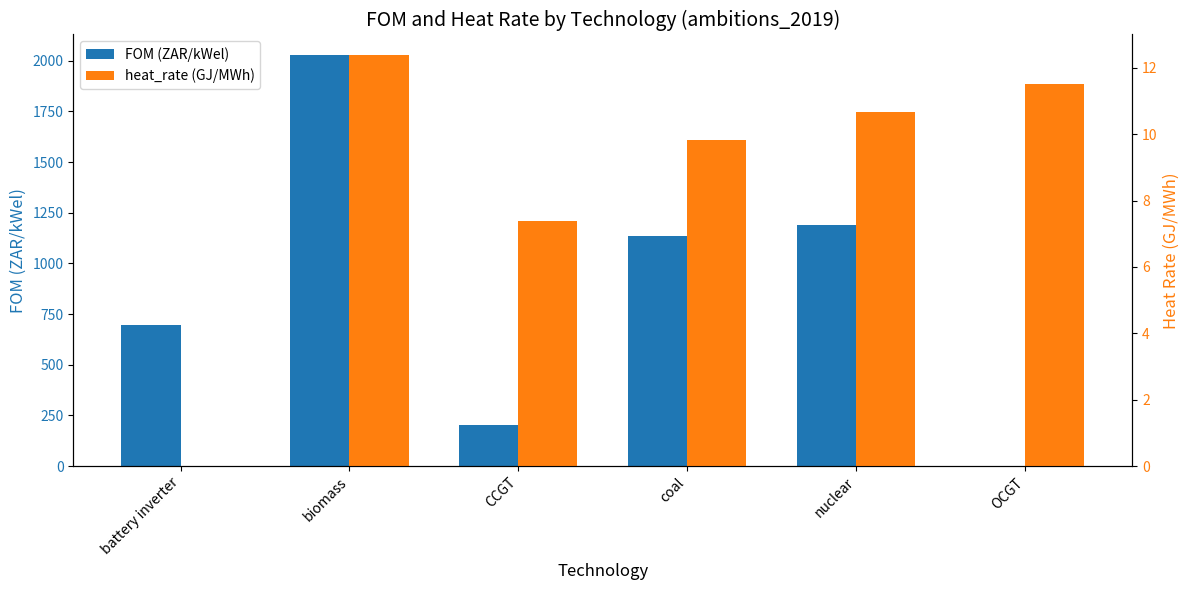

Reading right to left, extract all data points from this chart.

FOM (ZAR/kWel): 0.0	1187.0	1133.0	203.0	2028.0	697.0
heat_rate (GJ/MWh): 11.5	10.7	9.8	7.4	12.4	0.0